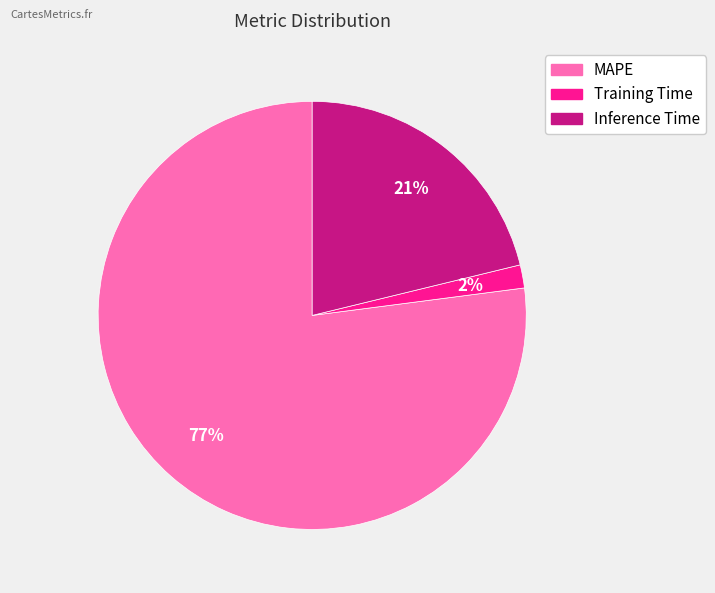

Is there any slice that represents more than half of the pie?

Yes